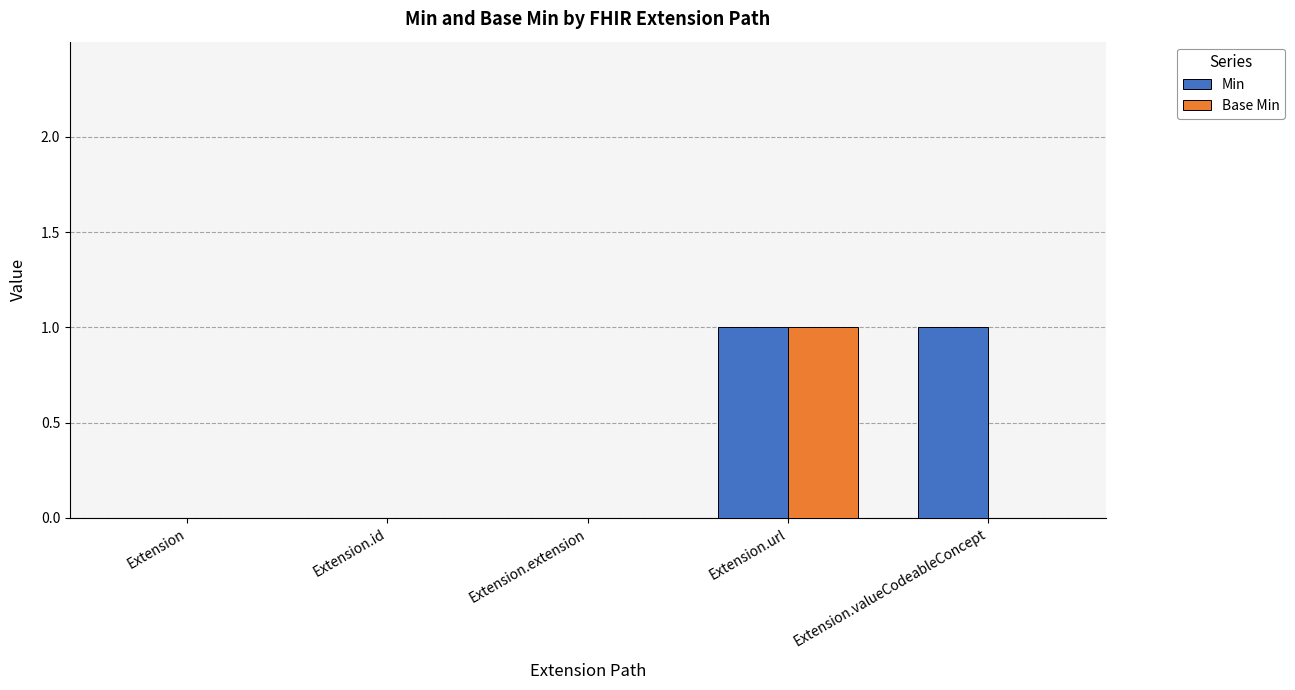

The value of Min at Extension.url is 1. True or false?

True